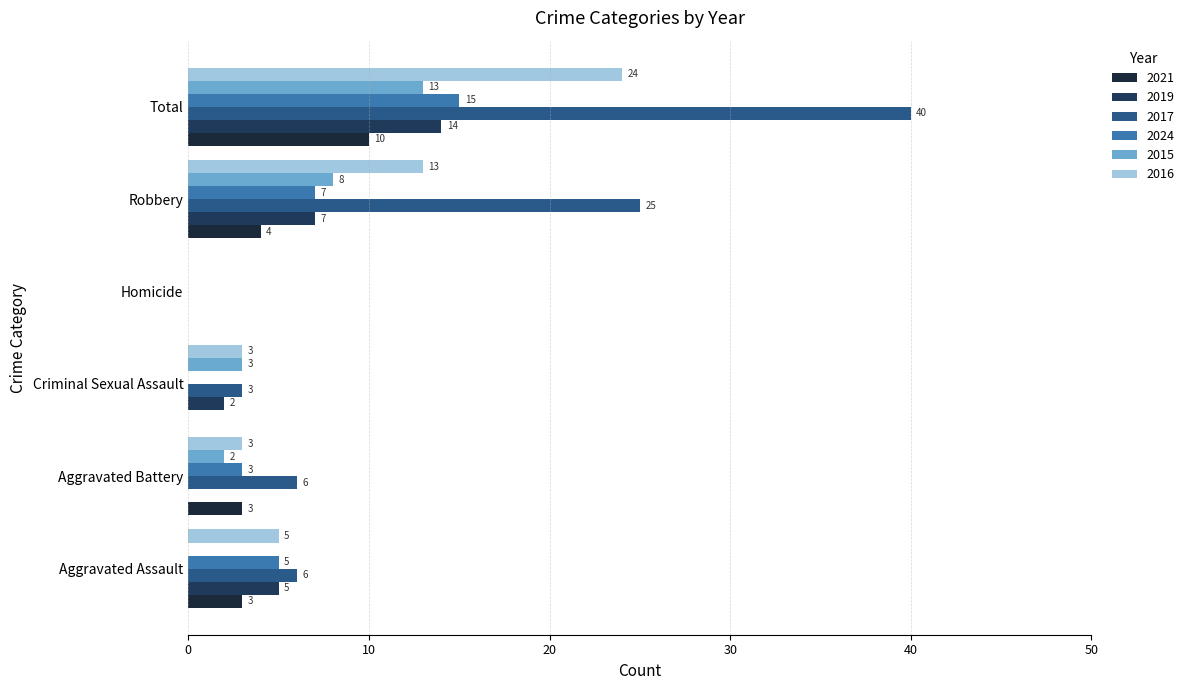

How many categories are shown in the chart?

6